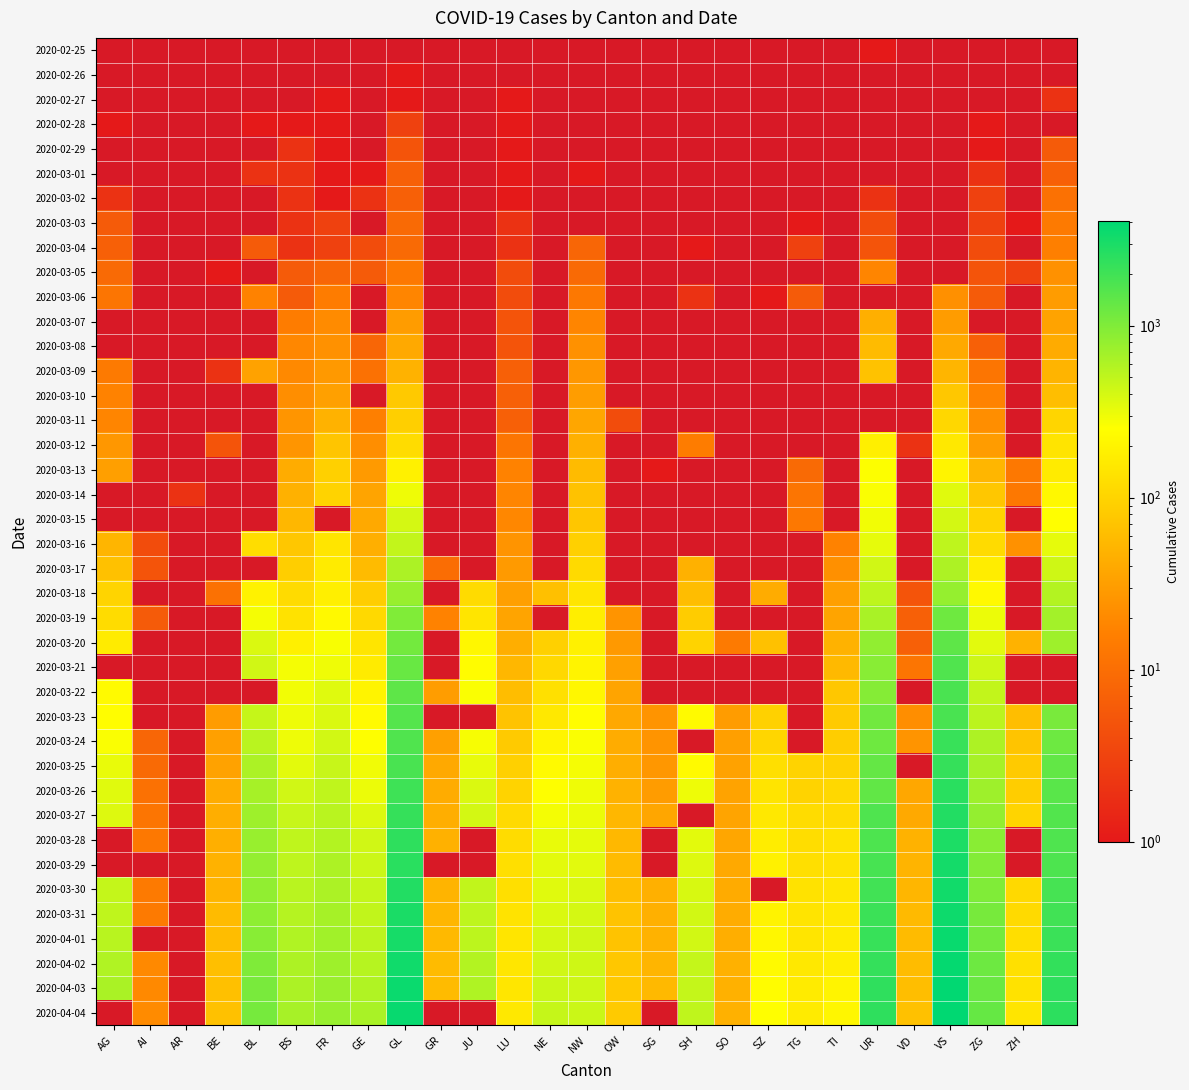

Which series has the largest range (max minus min)?

2020-04-03